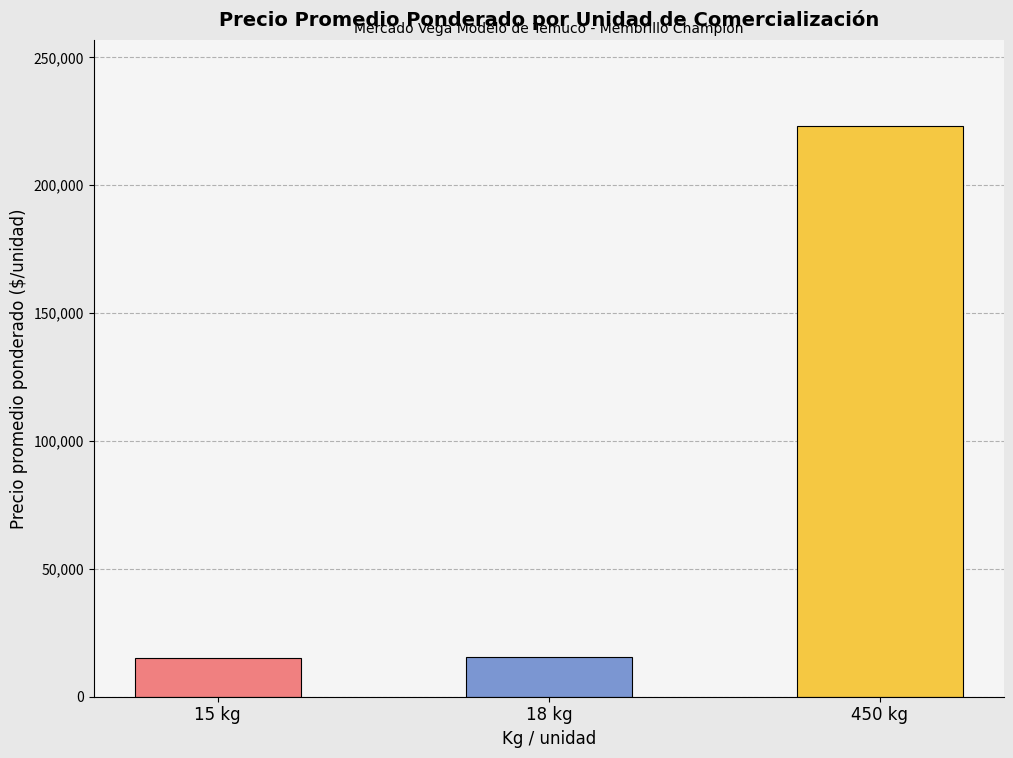

Is it true that the value at 18 kg is 15389?

True